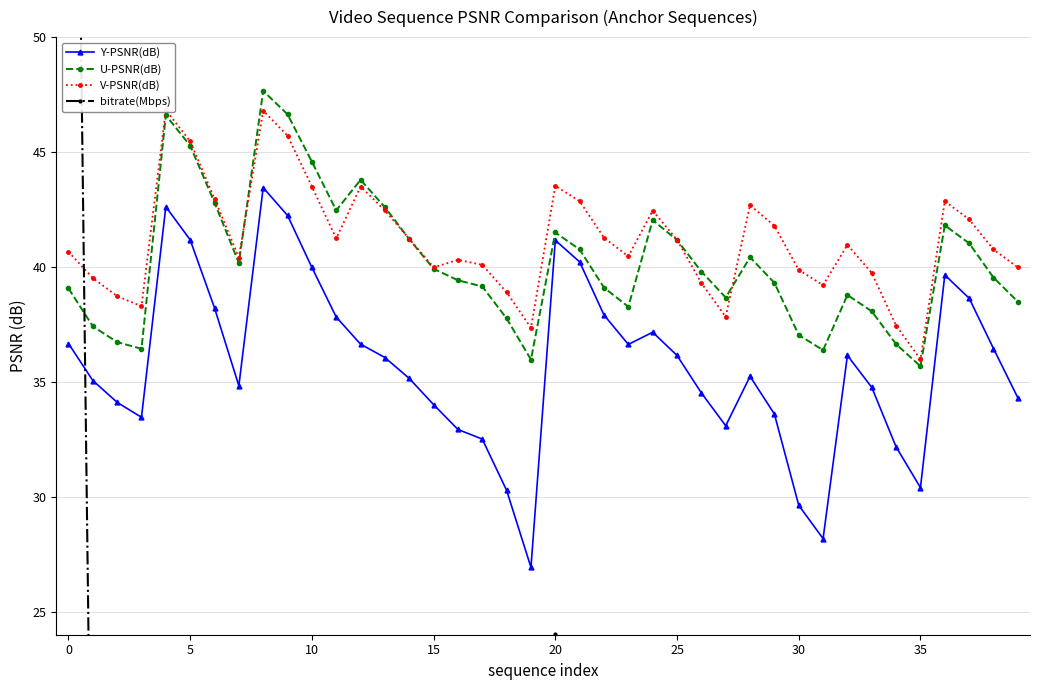

What is the total value across all series at 22?

124.9